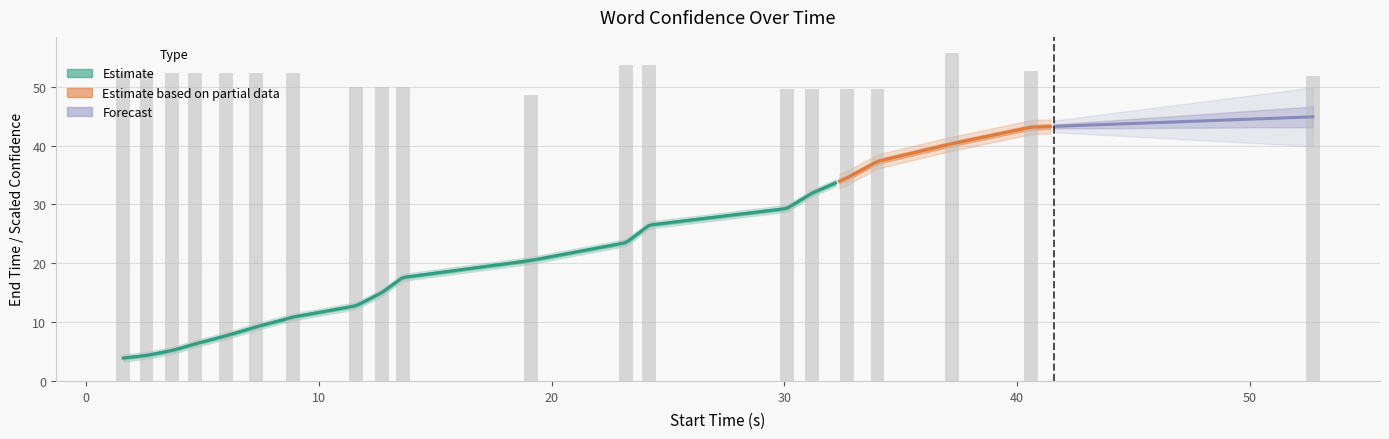

Count the Confidence values in the range 0 to 1.

20